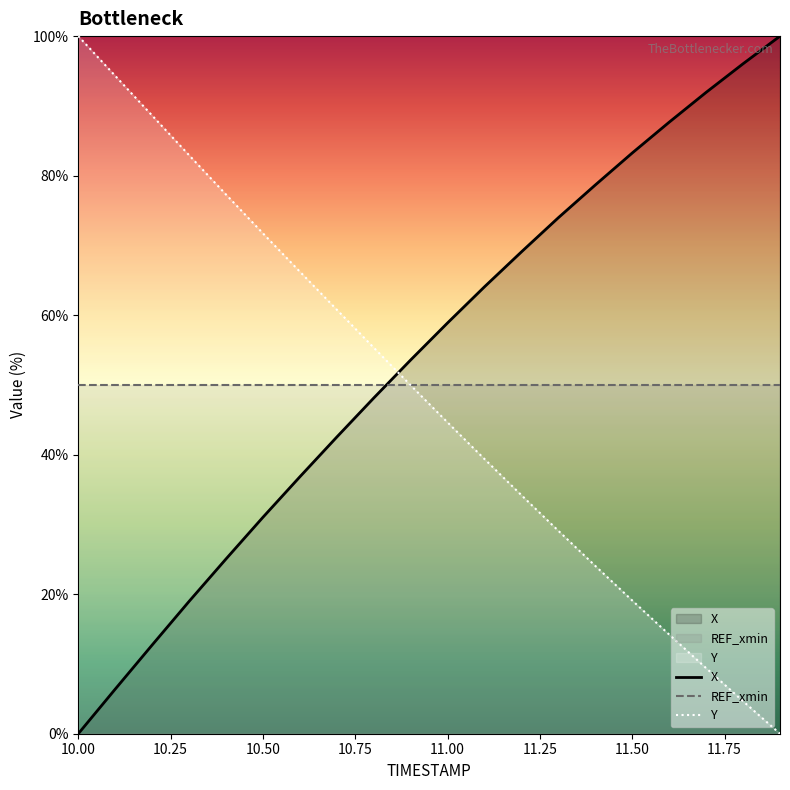

Which series ends up on top after the final intersection of X and REF_xmin?

X